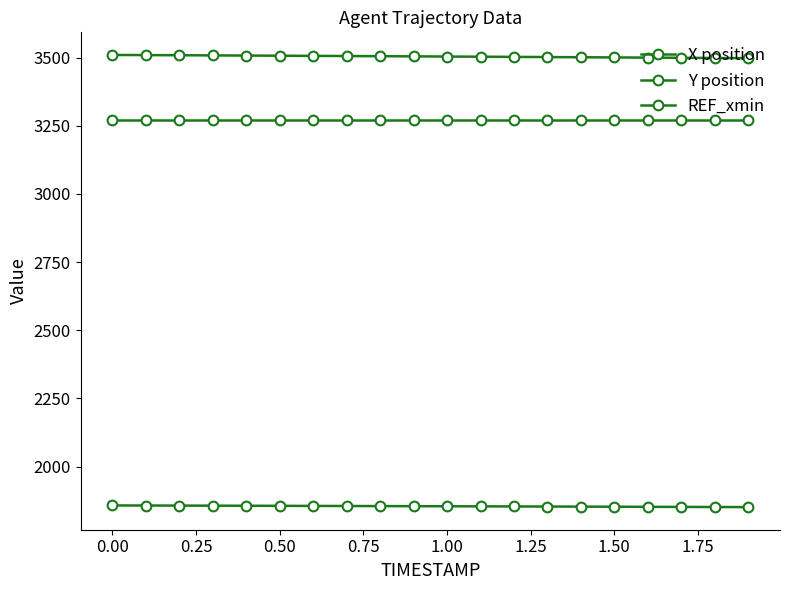

What is the average value of the X position series?

3504.3